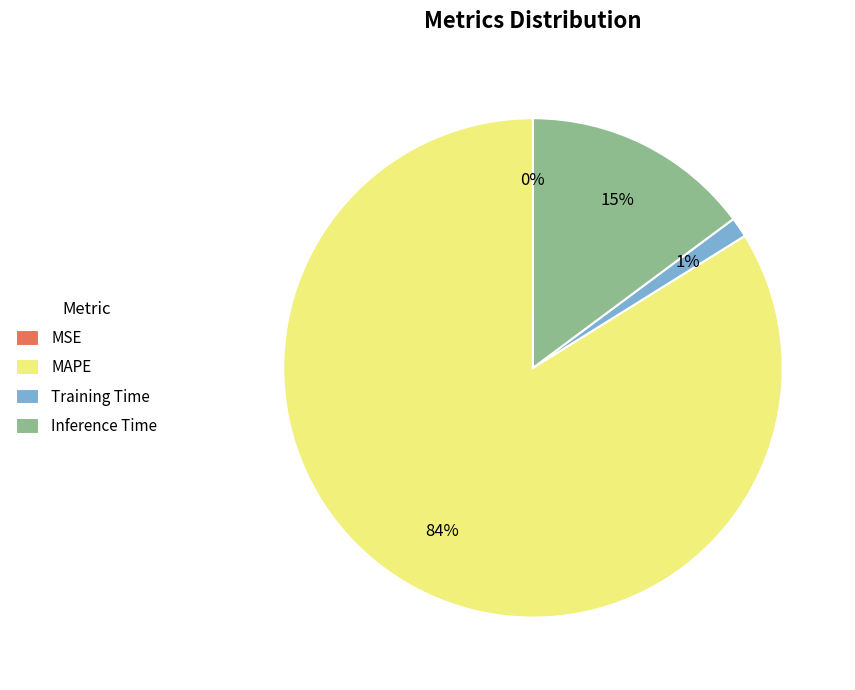

What is the majority slice?

MAPE